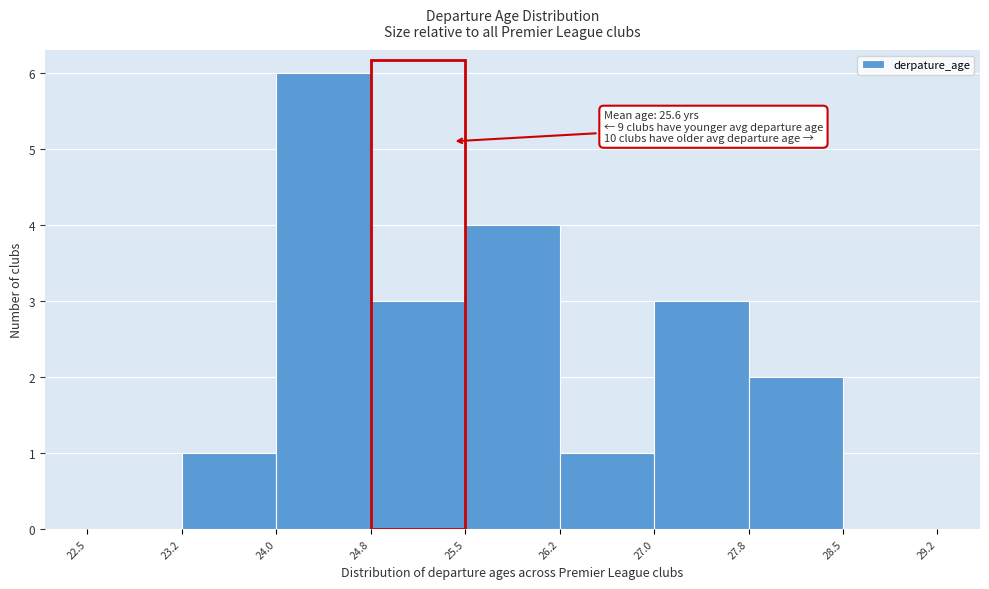

Which range on the x-axis has the tallest bar?

24.0 to 24.8